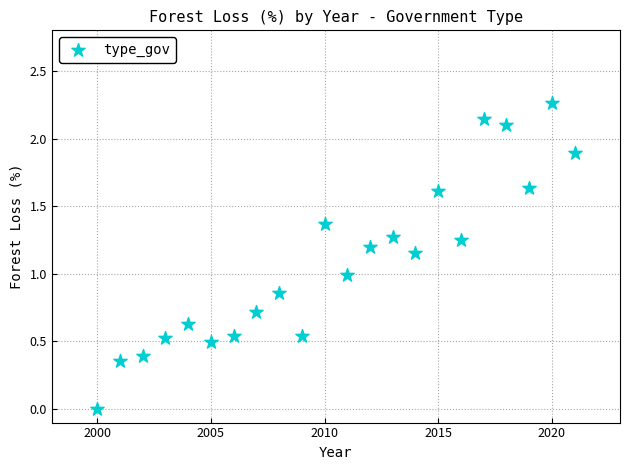

What is the range of X values (max minus min)?

21.0